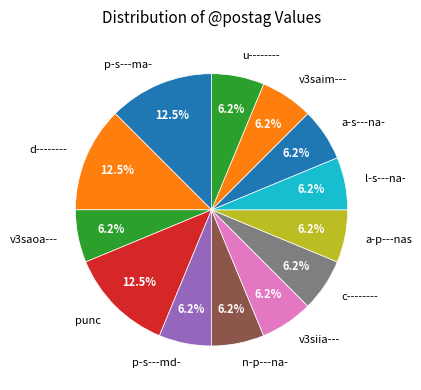

What is the ratio of the value at a-p---nas to the value at punc?

0.5